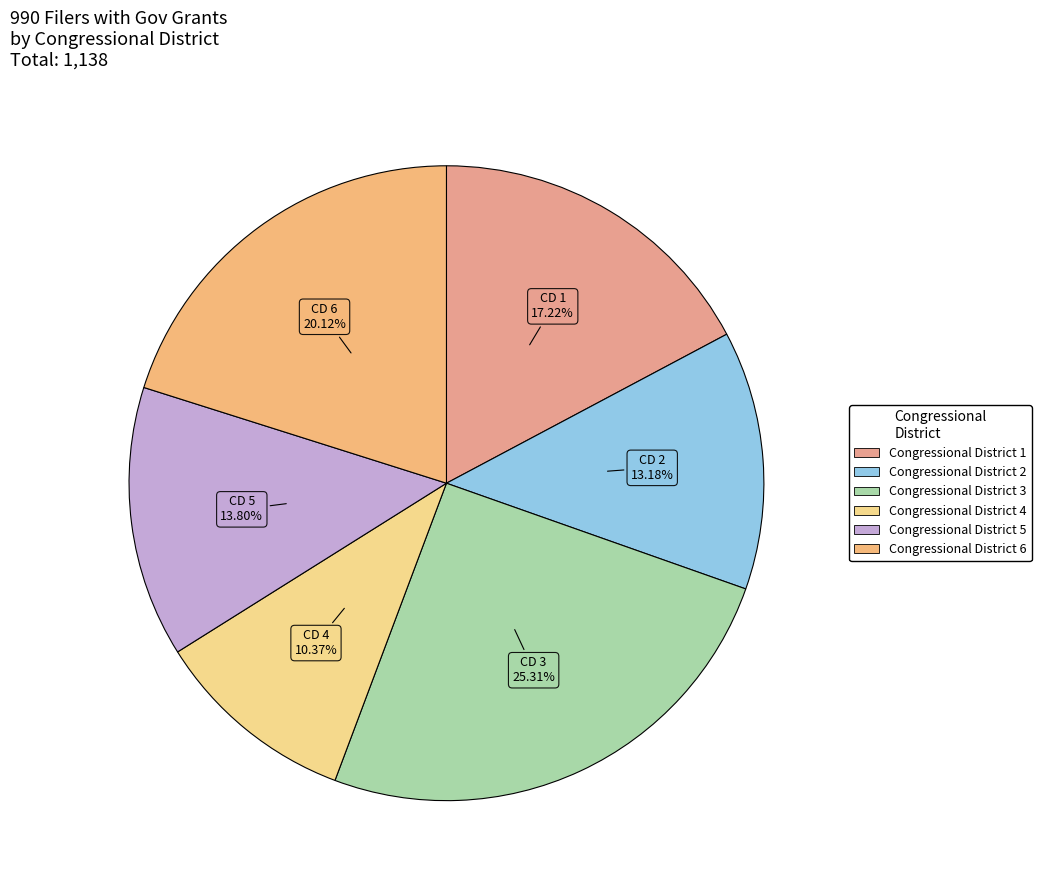

To the nearest percent, what percentage of the pie is Congressional District 5?

14%